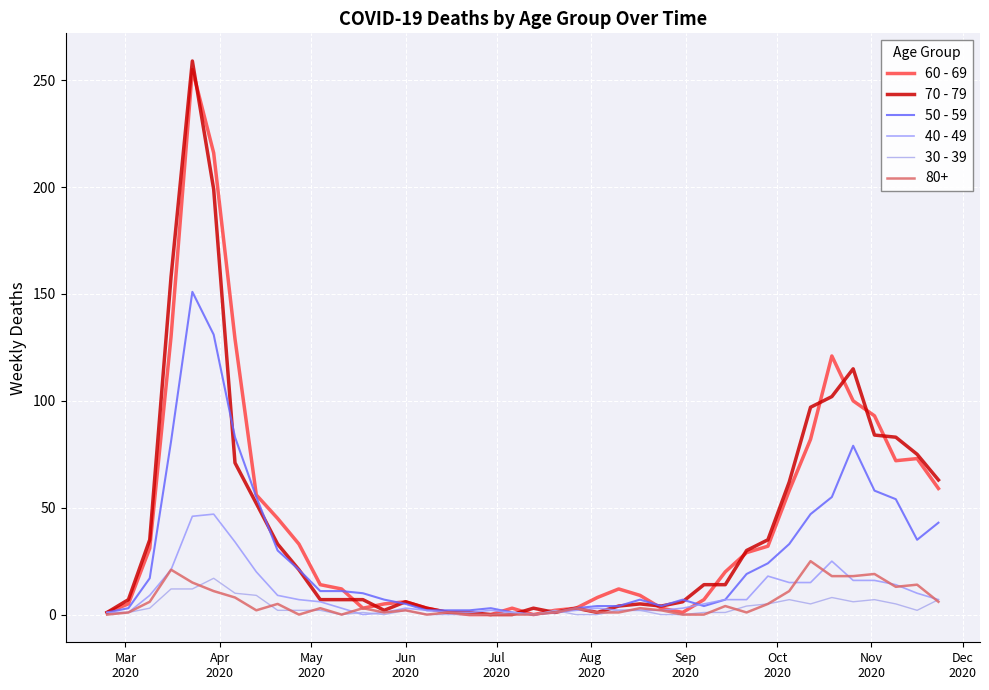

Is this an area chart (filled region under the line)?

No